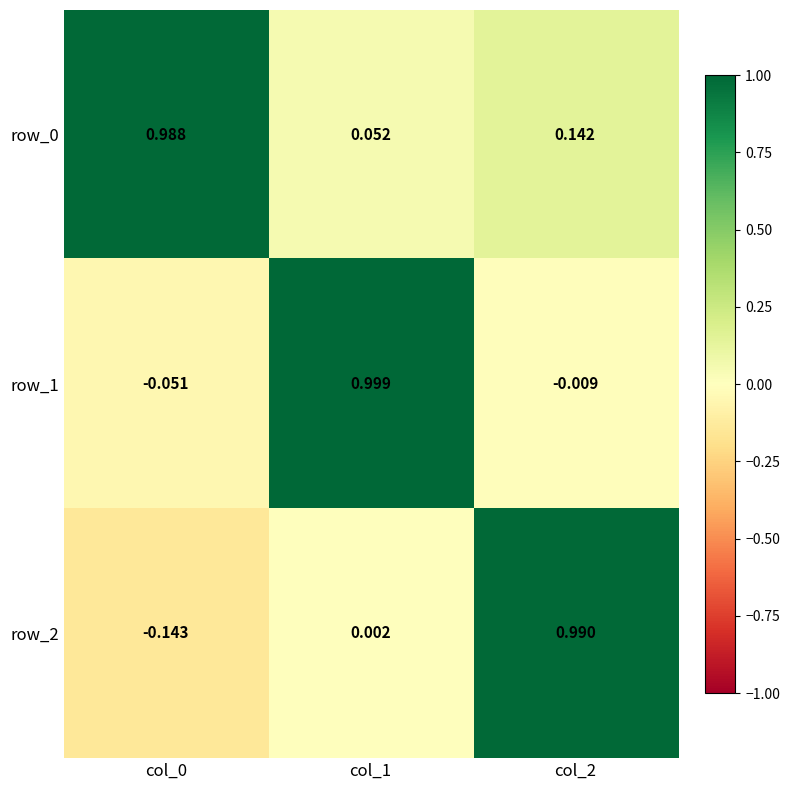

Is the value of row_2 at col_1 greater than the value of row_0 at col_1?

No